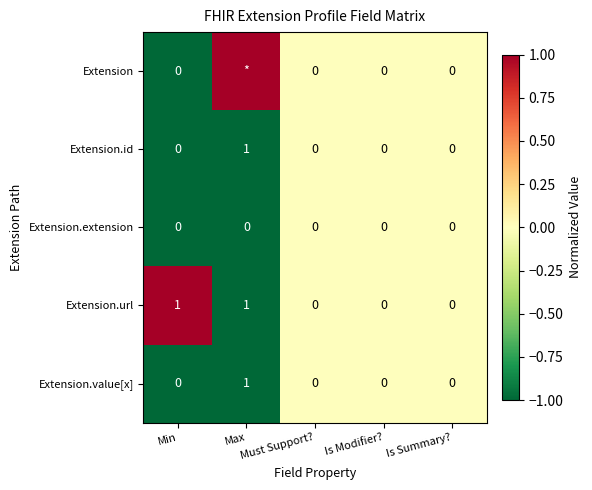

Is it true that Extension.extension equals 0 at Is Modifier??

True